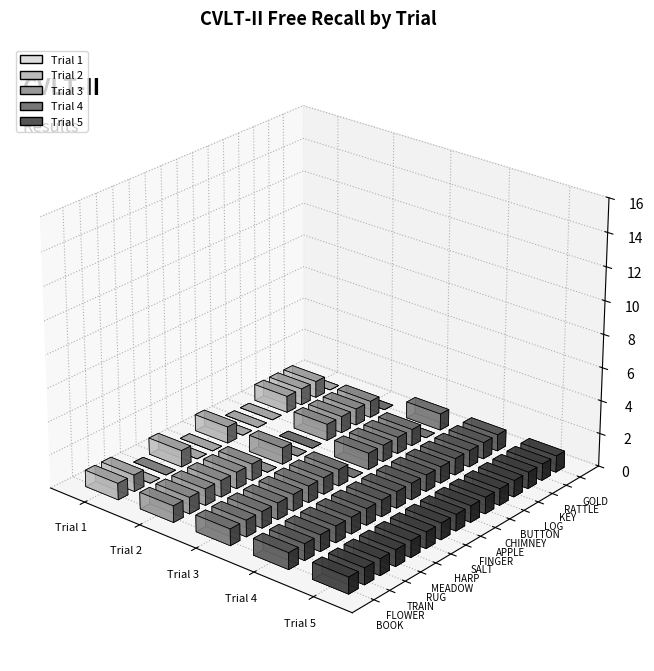

Count the Trial 1 values in the range 0 to 1.

14